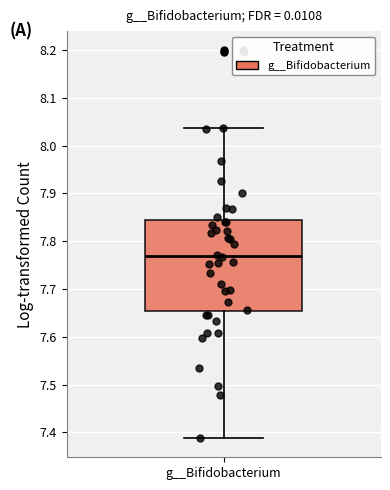

Where is the lower edge of the box for g__Bifidobacterium on the y-axis? The values are not printed on the chart, so give them approximately, as read against the axis.

7.65